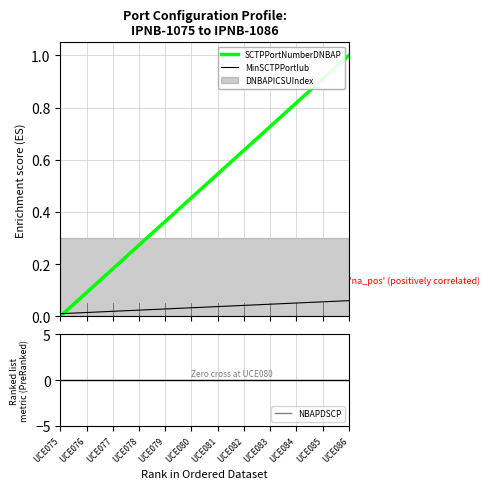

Reading left to right, transcribe all the data shown in this chart.

SCTPPortNumberDNBAP: 0.0	0.1	0.2	0.3	0.4	0.5	0.5	0.6	0.7	0.8	0.9	1.0
MinSCTPPortIub: 0.0	0.0	0.0	0.0	0.0	0.0	0.0	0.0	0.0	0.1	0.1	0.1
NBAPDSCP: 0.0	0.0	0.0	0.0	0.0	0.0	0.0	0.0	0.0	0.0	0.0	0.0